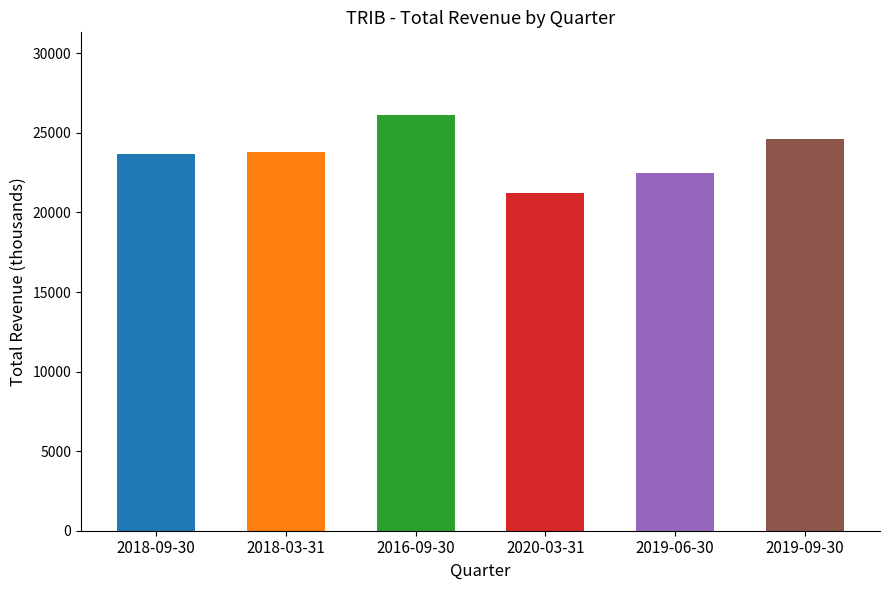

What is the average value?

23650